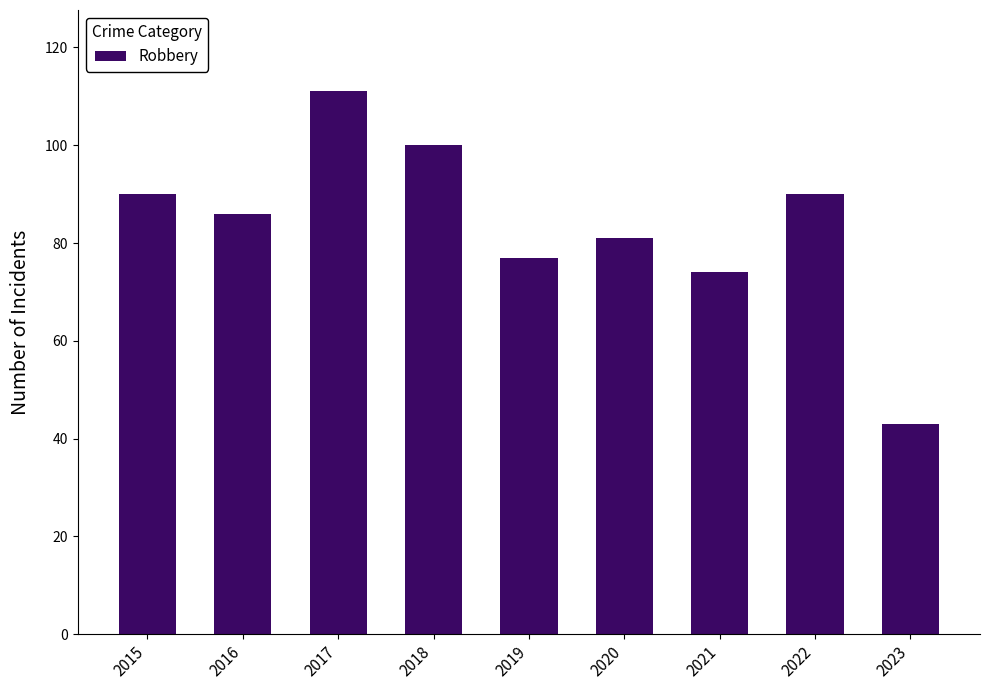

Which label corresponds to the largest value in the chart?

2017